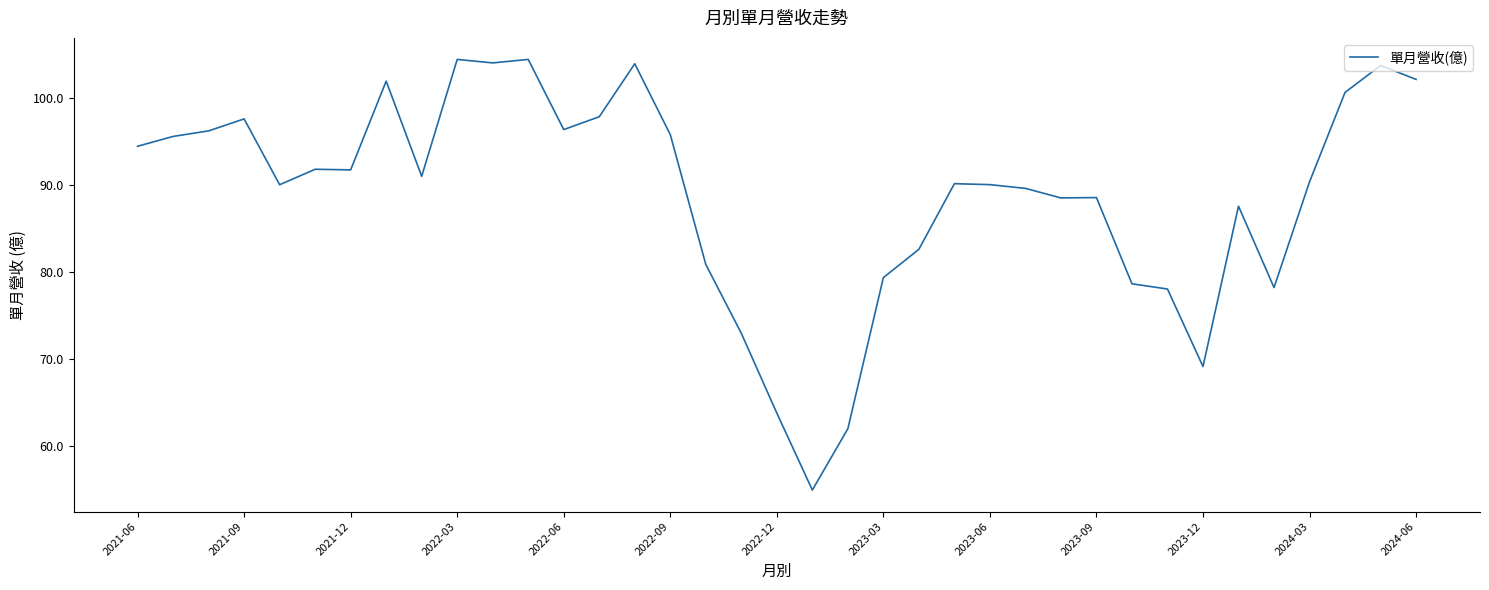

What is the difference between the maximum and minimum values?

49.6